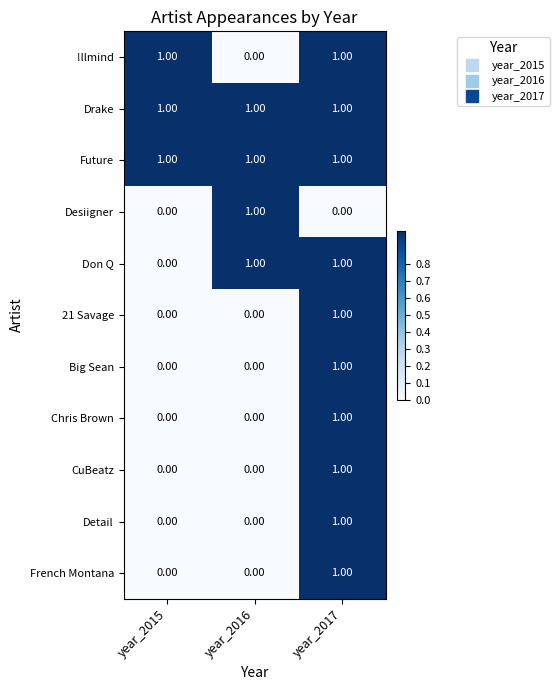

How many positive values does the Don Q series have?

2